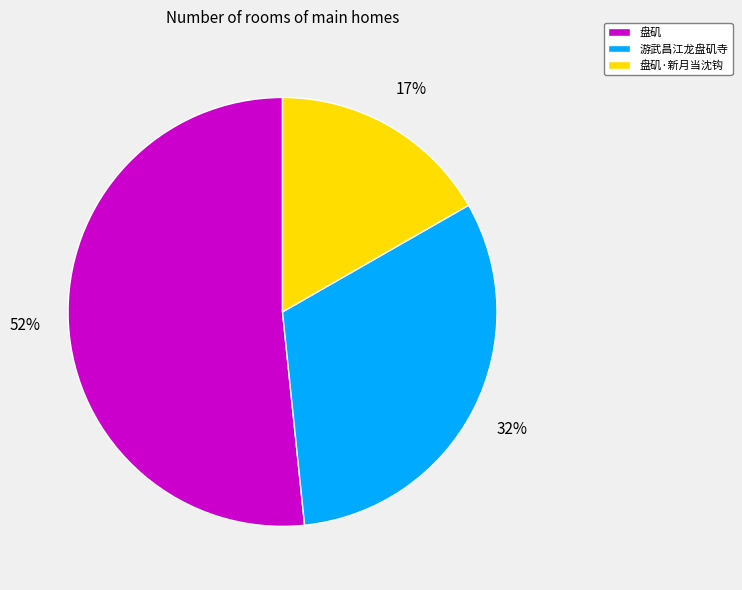

Rank the categories by value from highest to lowest.

盘矶, 游武昌江龙盘矶寺, 盘矶·新月当沈钩